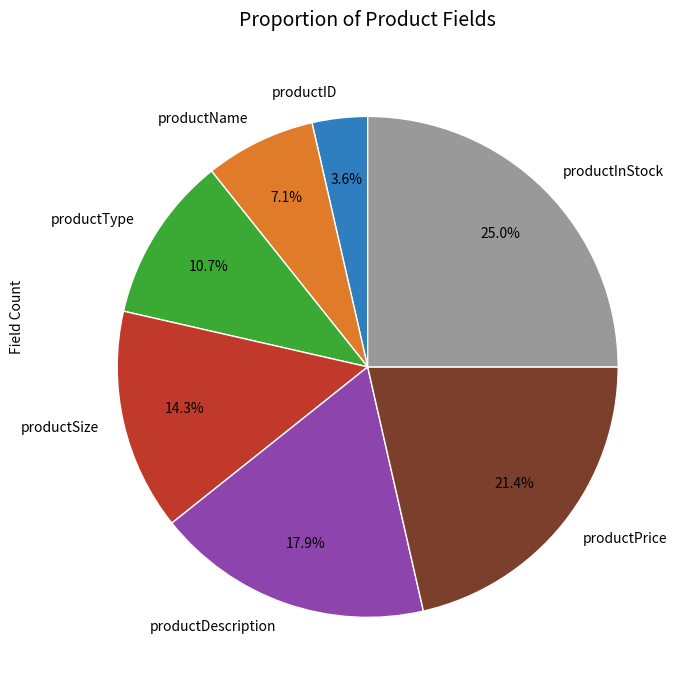

Between productName and productType, which is larger?

productType